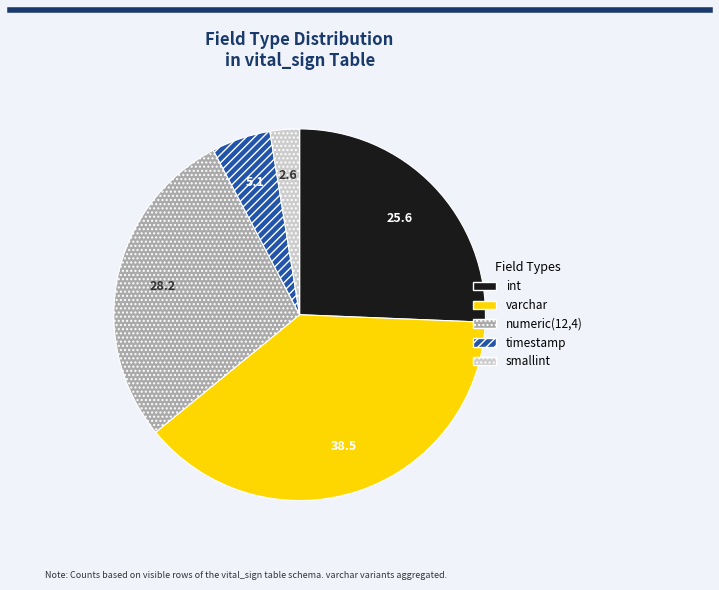

Is the sum of timestamp and smallint greater than half?

No